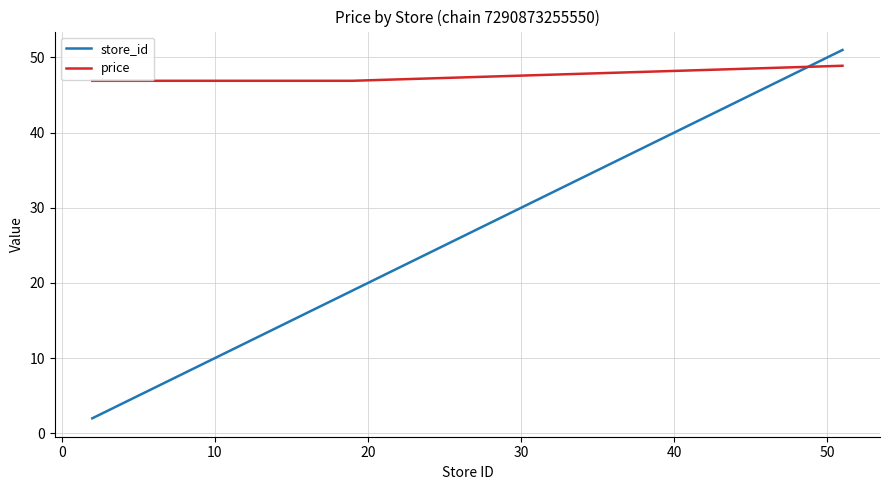

Which series has the largest range (max minus min)?

store_id